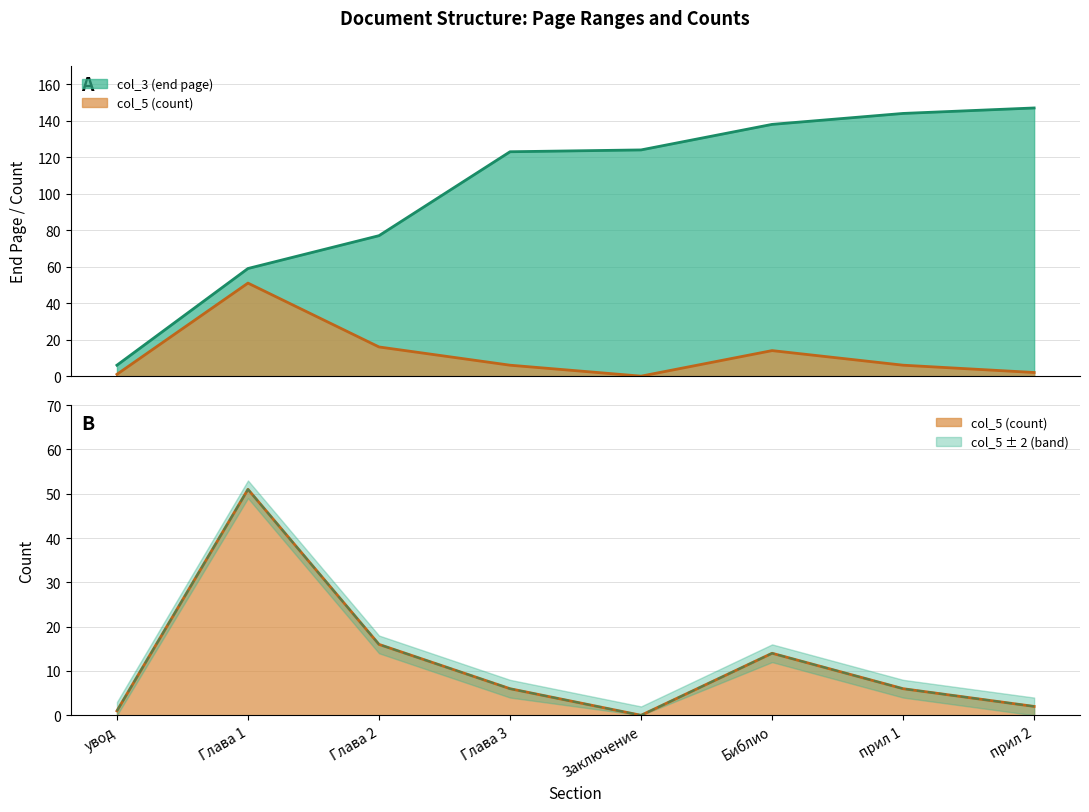

What is the label of the 5th point from the right?

Глава 3